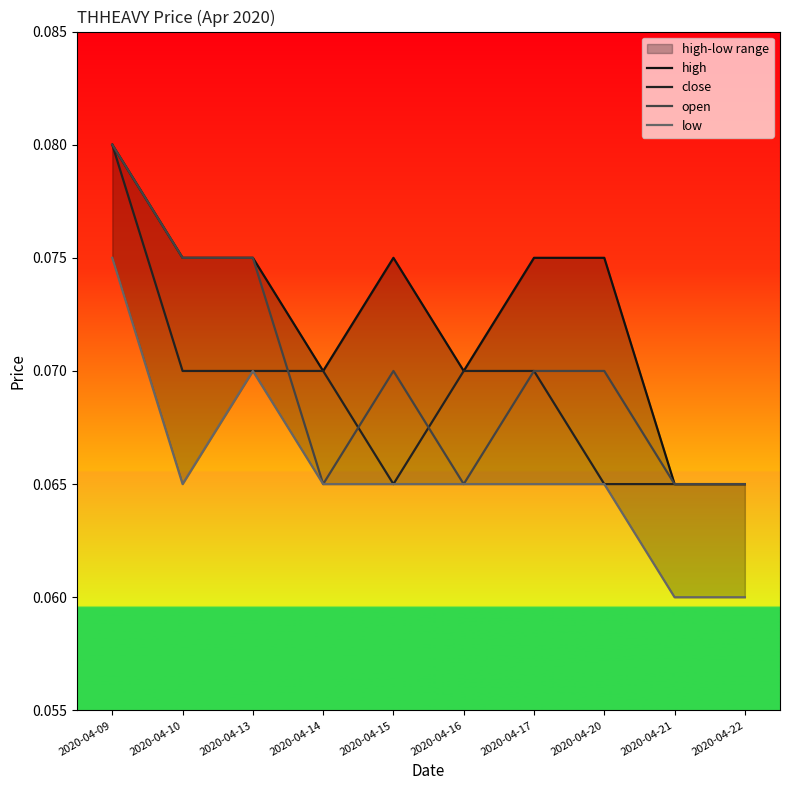

What are all the series names shown in the legend?

high, close, open, low